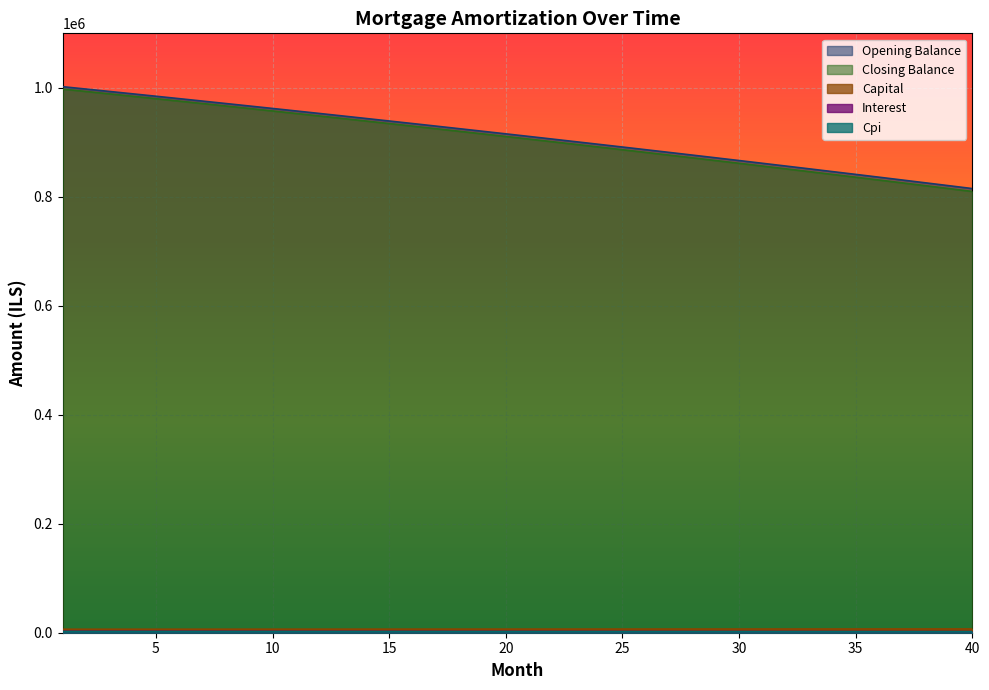

True or false: opening_balance and capital intersect in this chart.

False